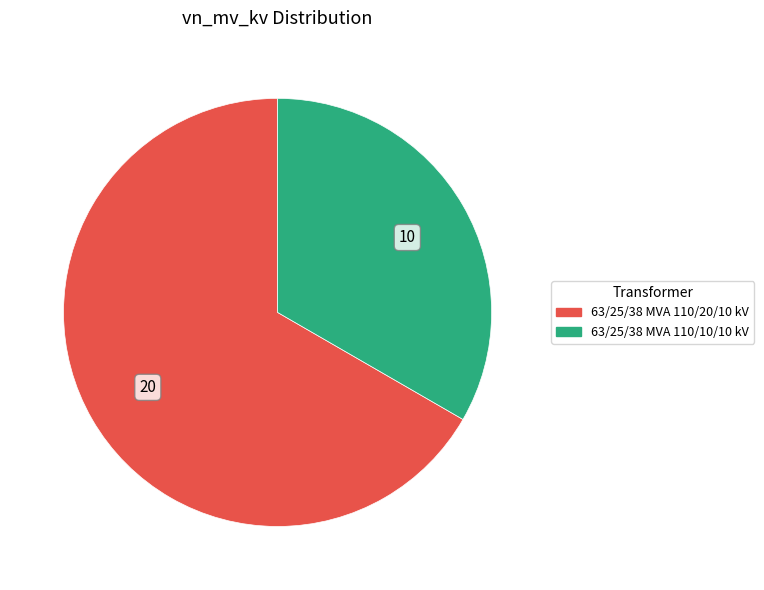

Do 63/25/38 MVA 110/20/10 kV and 63/25/38 MVA 110/10/10 kV together represent more than half of the pie?

Yes